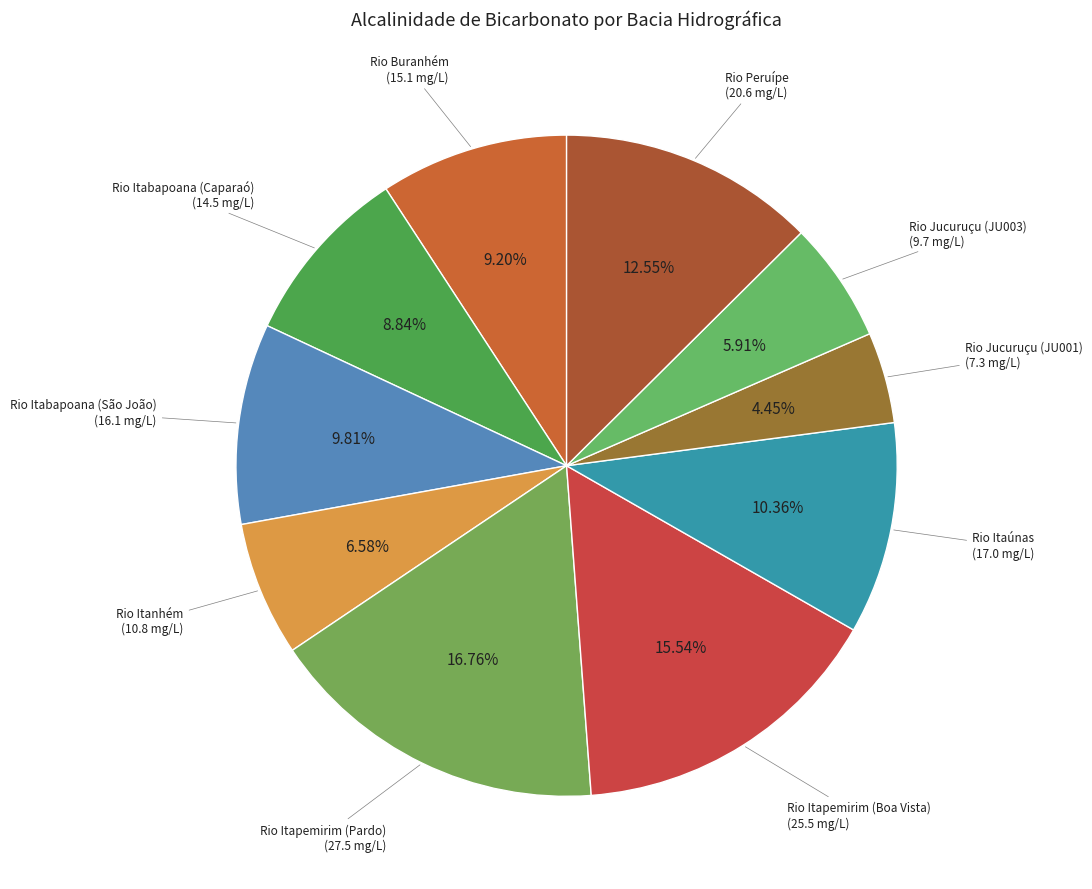

Which category has the biggest portion of the pie?

Rio Itapemirim (Pardo)